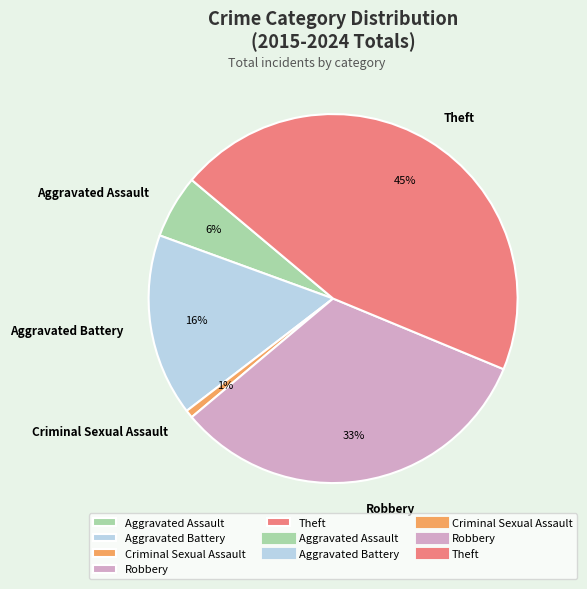

To the nearest percent, what is the difference between the largest and smallest slice percentages?

44%